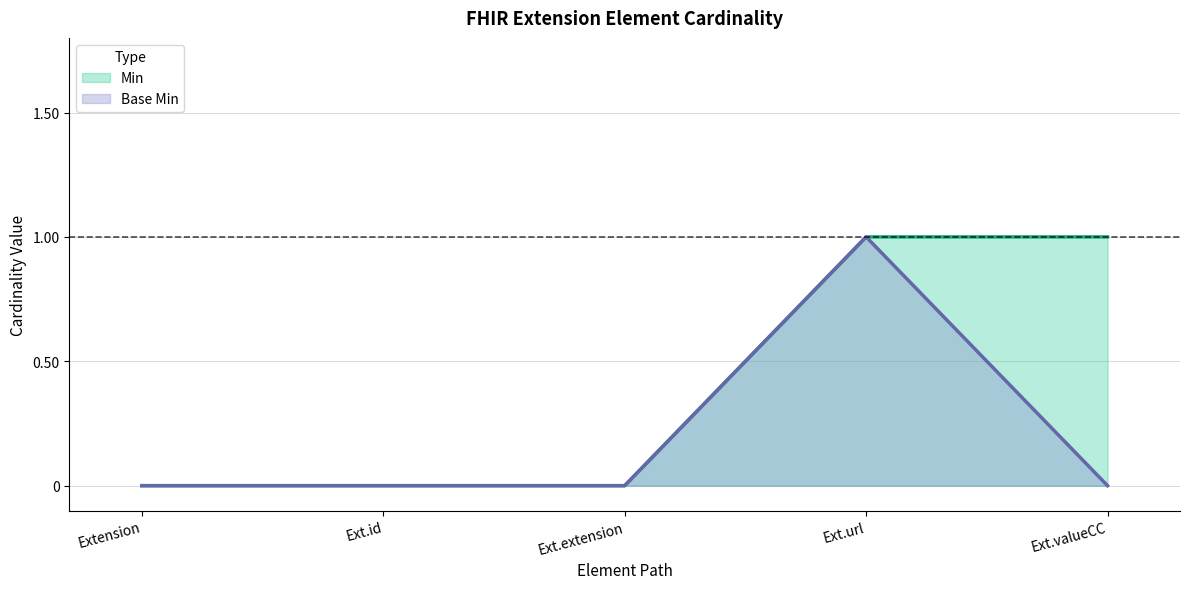

True or false: Min has a value of 0 at Ext.id.

True